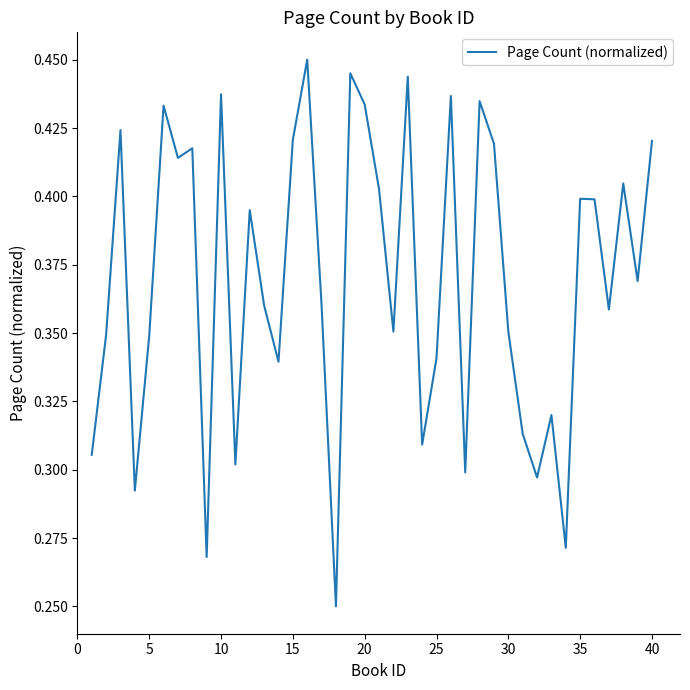

Between 20 and 30, which is larger?

20